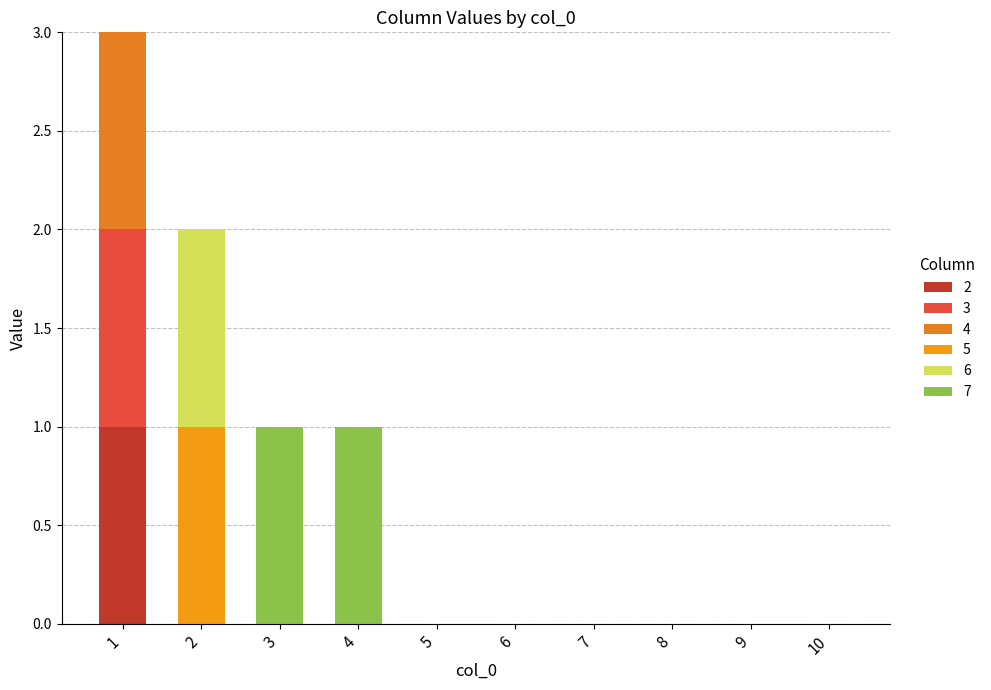

At 3, list the series in order from largest to smallest.

7, 2, 3, 4, 5, 6